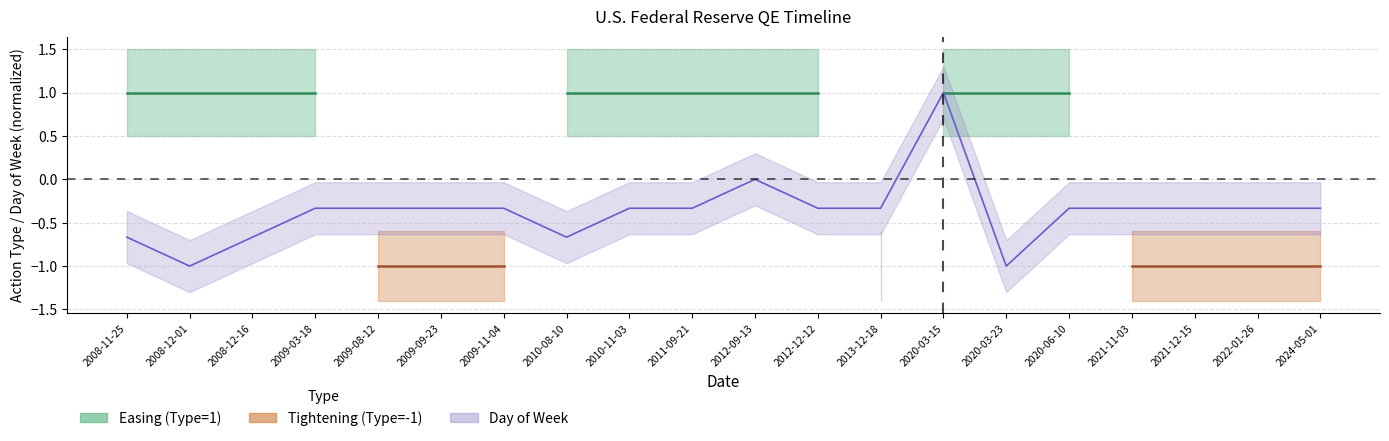

What is the label of the 1st point from the right?

2024-05-01